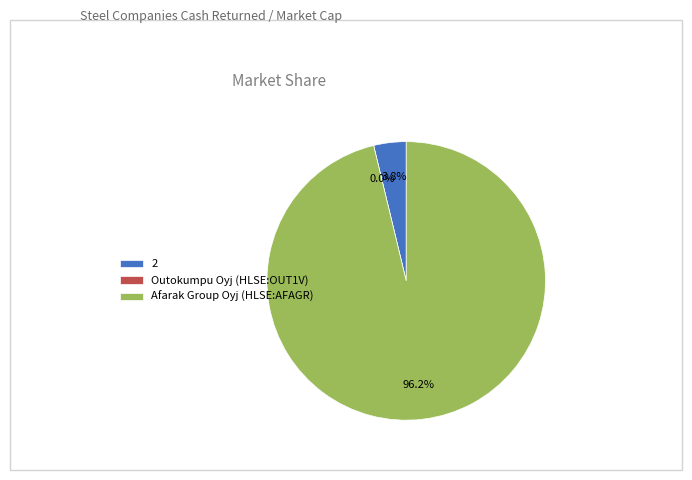

Which slice is the smallest?

Outokumpu Oyj (HLSE:OUT1V)